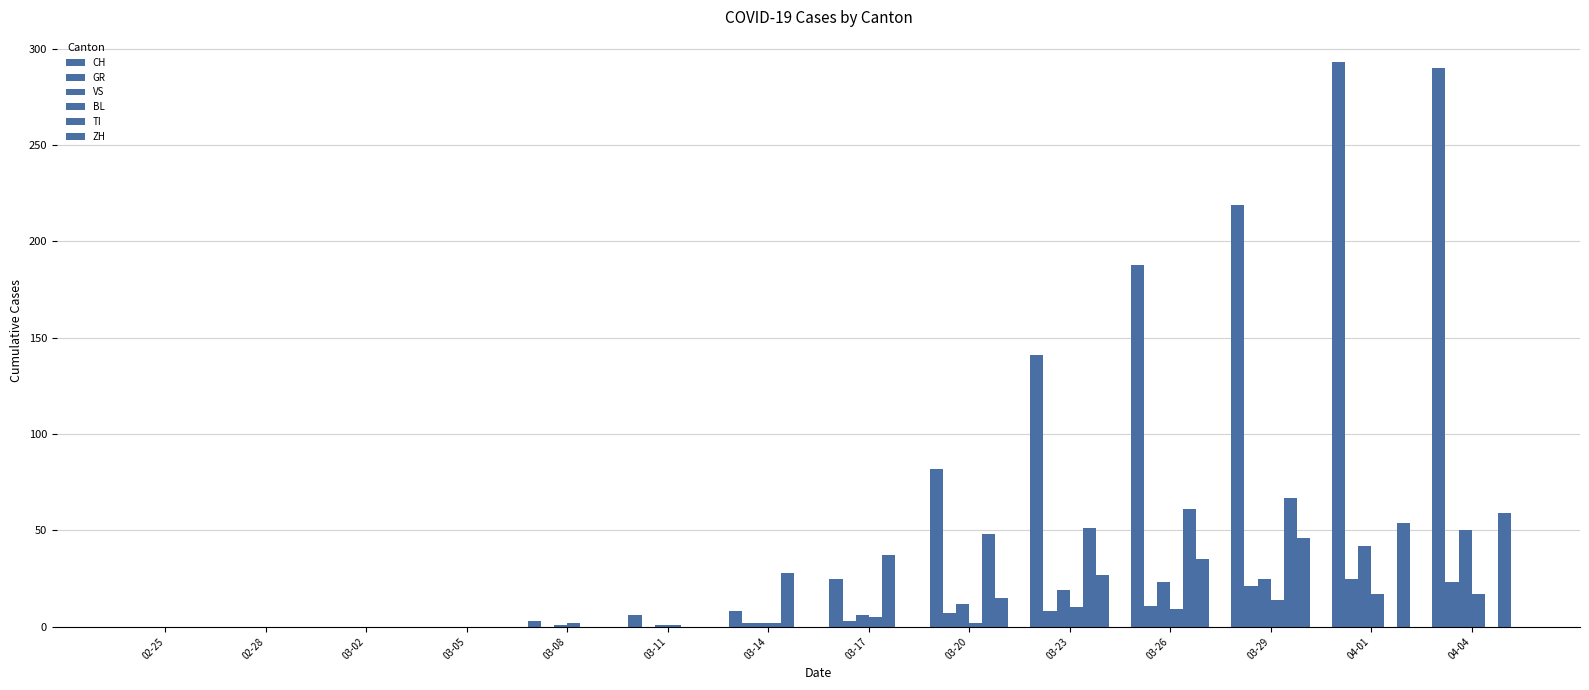

Between 02-25 and 03-14, which series saw the biggest shift?

TI